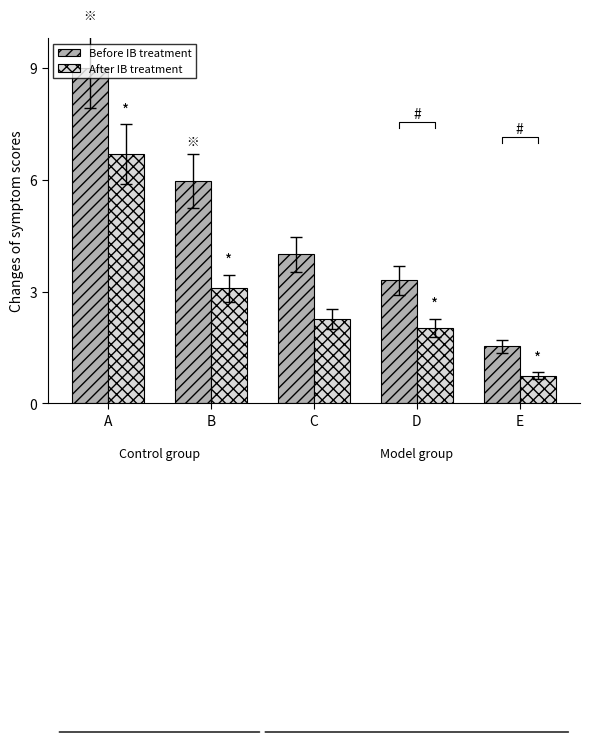

Reading right to left, list all the values displayed in this chart.

Before IB treatment: E=1.5	D=3.3	C=4.0	B=6.0	A=9.0
After IB treatment: E=0.7	D=2.0	C=2.3	B=3.1	A=6.7